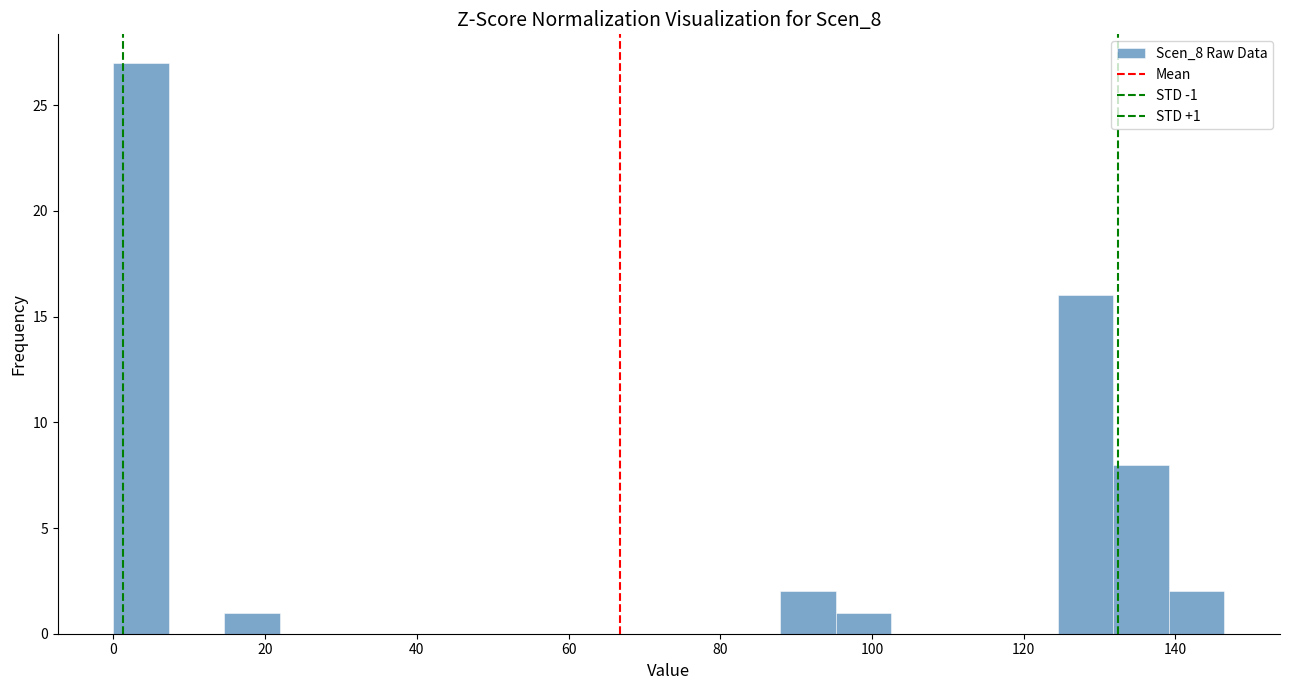

Around what value on the x-axis is the tallest bar? Give the approximate position of its centre, as read against the axis.

4